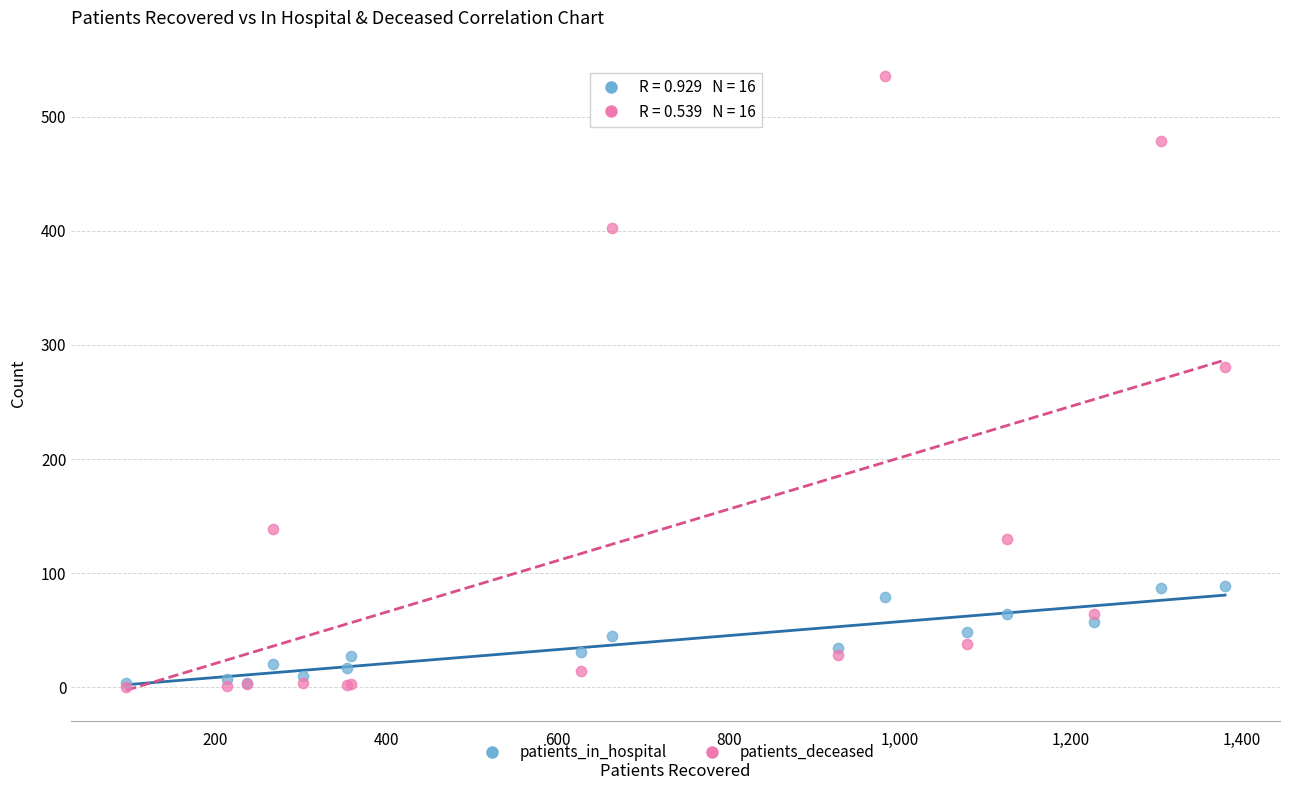

In the patients_deceased series, what Y value is closest to 268?

281